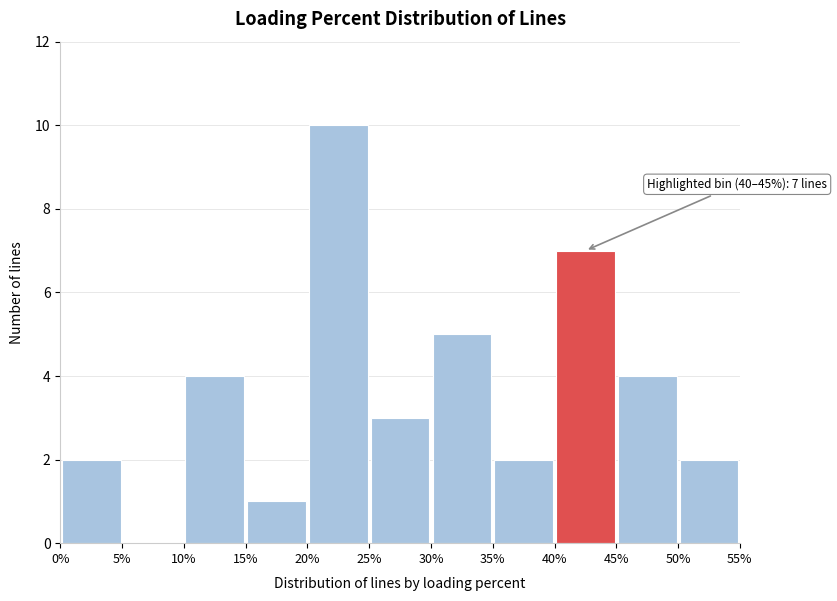

Over which range of the x-axis is the bar tallest?

20% to 25%